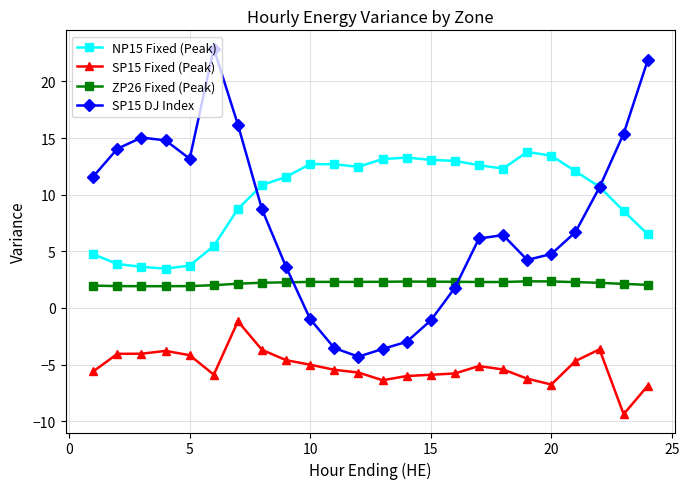

True or false: ZP26 Fixed (Peak) and NP15 Fixed (Peak) intersect in this chart.

False